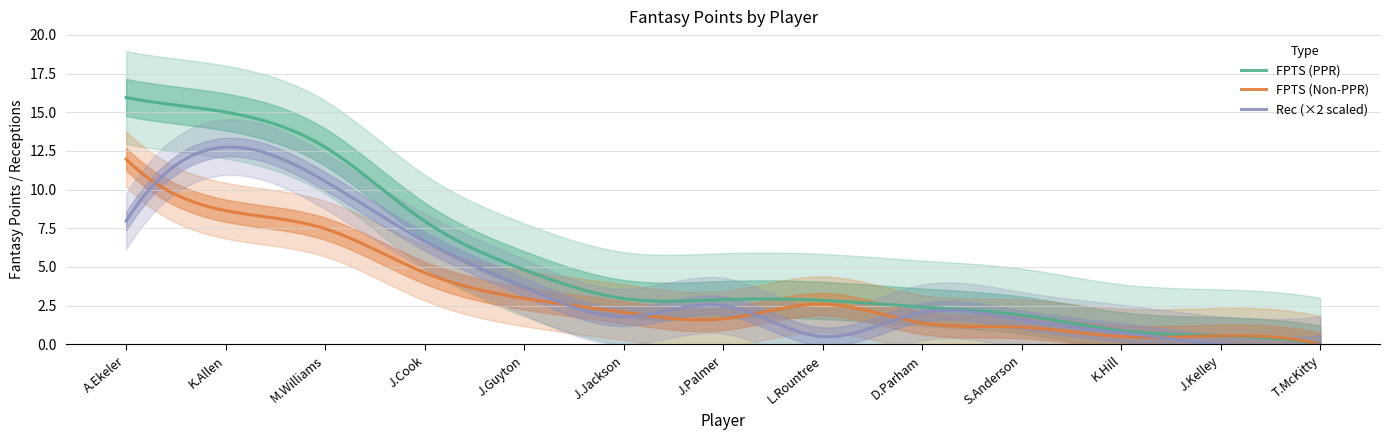

At which category is the sum across all series the highest?

A.Ekeler